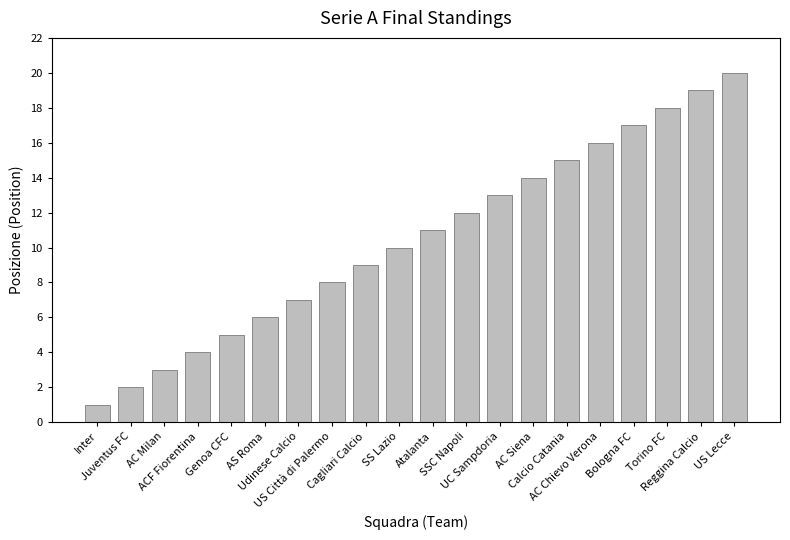

Which label corresponds to the smallest value in the chart?

Inter